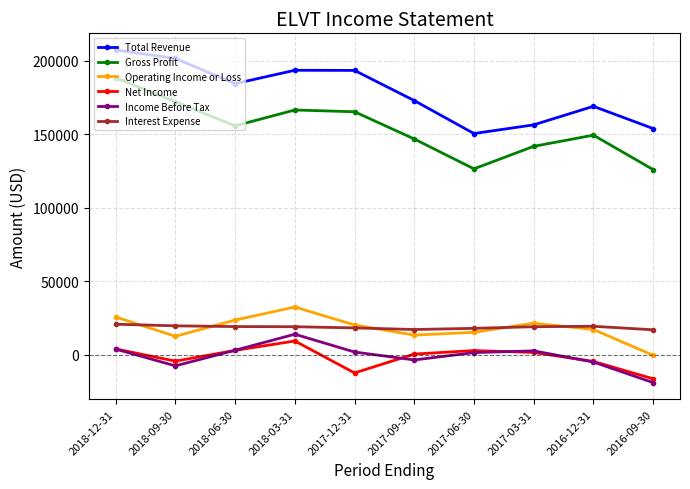

What is the minimum value shown in the chart?

-18800